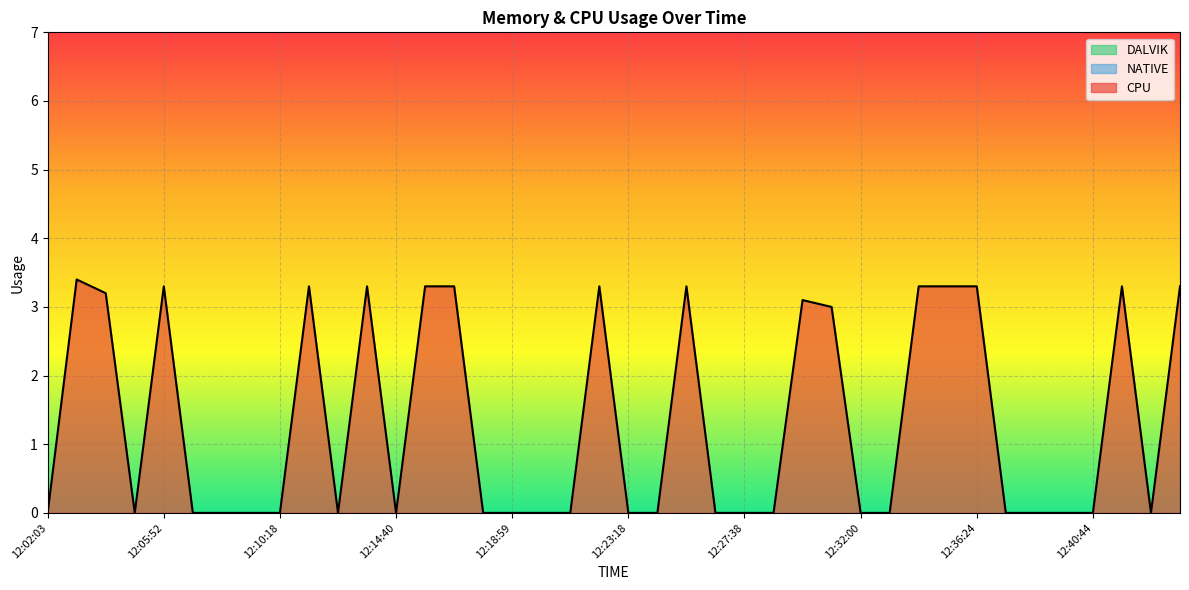

Reading left to right, what are all the values shown in this chart?

CPU: 12:02:03=0.0	12:02:53=3.4	12:03:47=3.2	12:04:47=0.0	12:05:52=3.3	12:06:58=0.0	12:08:07=0.0	12:09:13=0.0	12:10:18=0.0	12:11:24=3.3	12:12:30=0.0	12:13:36=3.3	12:14:40=0.0	12:15:45=3.3	12:16:49=3.3	12:17:54=0.0	12:18:59=0.0	12:20:04=0.0	12:21:09=0.0	12:22:13=3.3	12:23:18=0.0	12:24:23=0.0	12:25:28=3.3	12:26:33=0.0	12:27:38=0.0	12:28:42=0.0	12:29:48=3.1	12:30:54=3.0	12:32:00=0.0	12:33:07=0.0	12:34:13=3.3	12:35:18=3.3	12:36:24=3.3	12:37:29=0.0	12:38:34=0.0	12:39:39=0.0	12:40:44=0.0	12:41:48=3.3	12:42:53=0.0	12:44:00=3.3
DALVIK: 12:02:03=0.0	12:02:53=0.0	12:03:47=0.0	12:04:47=0.0	12:05:52=0.0	12:06:58=0.0	12:08:07=0.0	12:09:13=0.0	12:10:18=0.0	12:11:24=0.0	12:12:30=0.0	12:13:36=0.0	12:14:40=0.0	12:15:45=0.0	12:16:49=0.0	12:17:54=0.0	12:18:59=0.0	12:20:04=0.0	12:21:09=0.0	12:22:13=0.0	12:23:18=0.0	12:24:23=0.0	12:25:28=0.0	12:26:33=0.0	12:27:38=0.0	12:28:42=0.0	12:29:48=0.0	12:30:54=0.0	12:32:00=0.0	12:33:07=0.0	12:34:13=0.0	12:35:18=0.0	12:36:24=0.0	12:37:29=0.0	12:38:34=0.0	12:39:39=0.0	12:40:44=0.0	12:41:48=0.0	12:42:53=0.0	12:44:00=0.0
NATIVE: 12:02:03=0.0	12:02:53=0.0	12:03:47=0.0	12:04:47=0.0	12:05:52=0.0	12:06:58=0.0	12:08:07=0.0	12:09:13=0.0	12:10:18=0.0	12:11:24=0.0	12:12:30=0.0	12:13:36=0.0	12:14:40=0.0	12:15:45=0.0	12:16:49=0.0	12:17:54=0.0	12:18:59=0.0	12:20:04=0.0	12:21:09=0.0	12:22:13=0.0	12:23:18=0.0	12:24:23=0.0	12:25:28=0.0	12:26:33=0.0	12:27:38=0.0	12:28:42=0.0	12:29:48=0.0	12:30:54=0.0	12:32:00=0.0	12:33:07=0.0	12:34:13=0.0	12:35:18=0.0	12:36:24=0.0	12:37:29=0.0	12:38:34=0.0	12:39:39=0.0	12:40:44=0.0	12:41:48=0.0	12:42:53=0.0	12:44:00=0.0